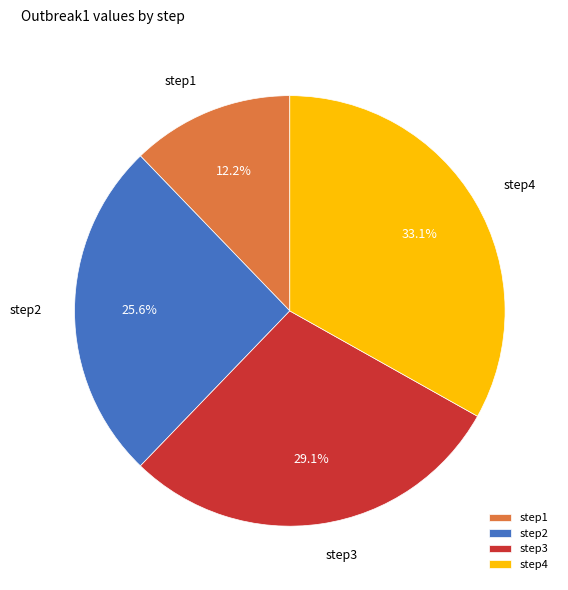

What percentage do step2 and step4 together represent?

58.7%